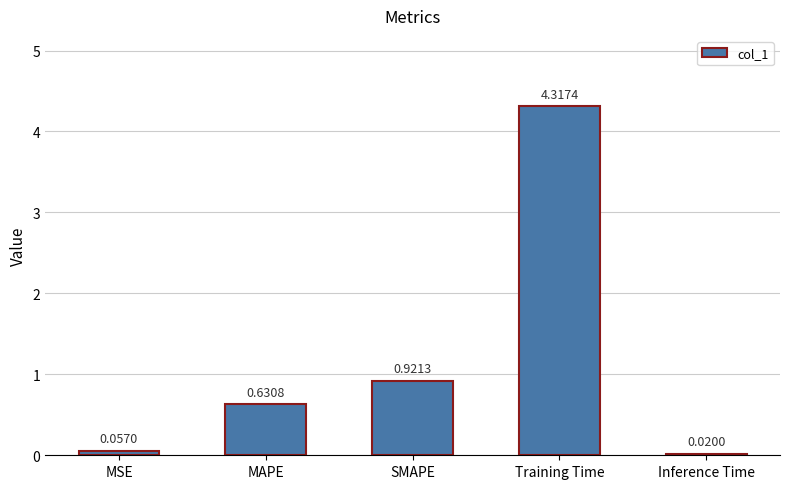

What is the change in value from MSE to SMAPE?

+0.9